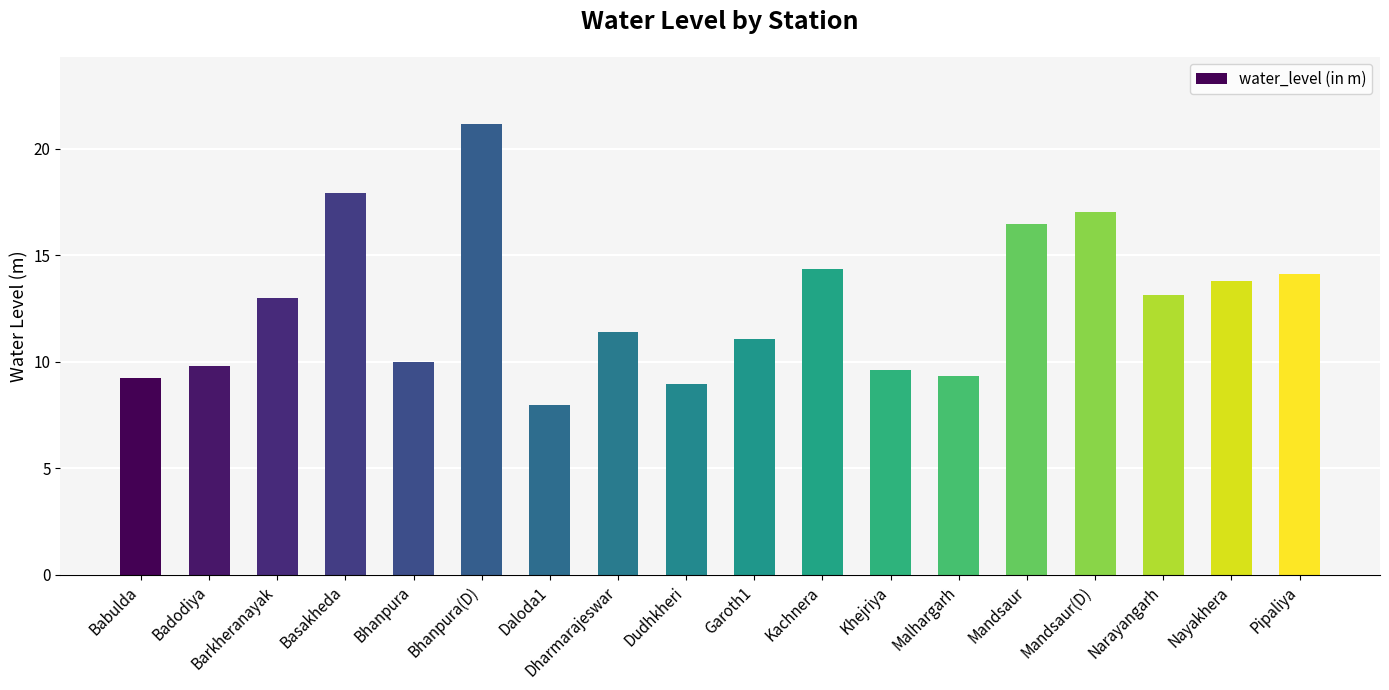

What is the ratio of the value at Bhanpura(D) to the value at Pipaliya?

1.5